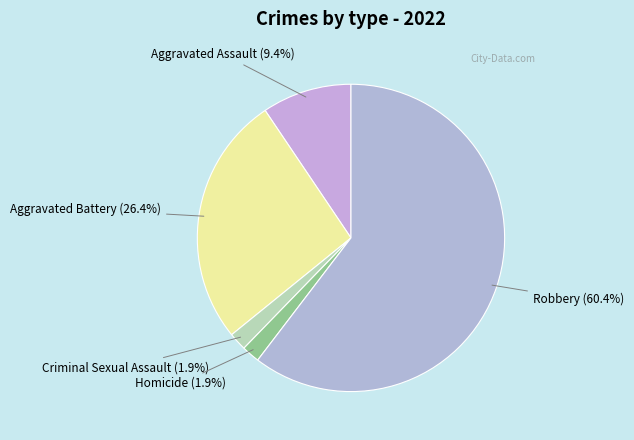

What percentage is the Aggravated Assault slice, to the nearest percent?

9%